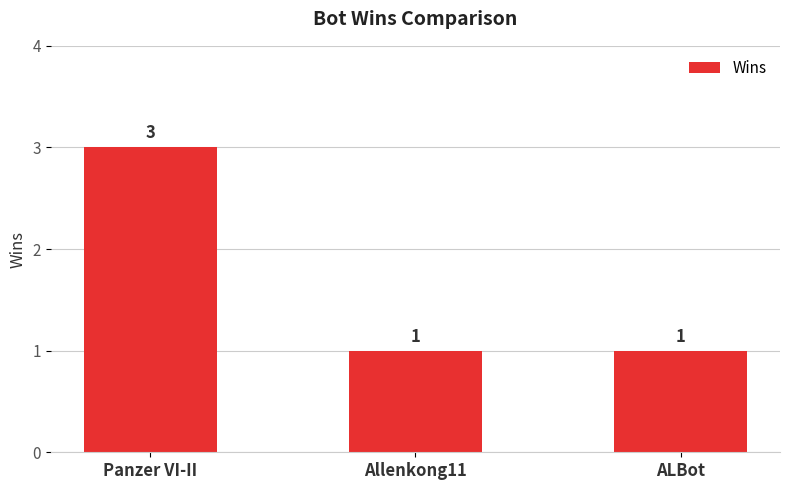

What is the average value?

2